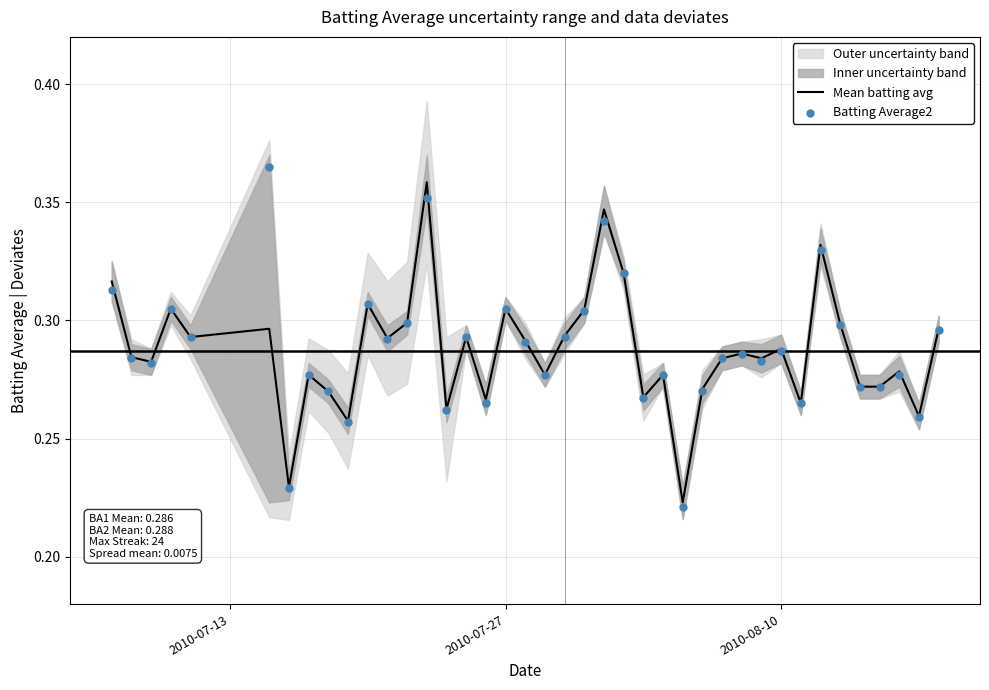

Is the value of Batting Average2 at 18 greater than the value of Mean batting avg at 31?

Yes